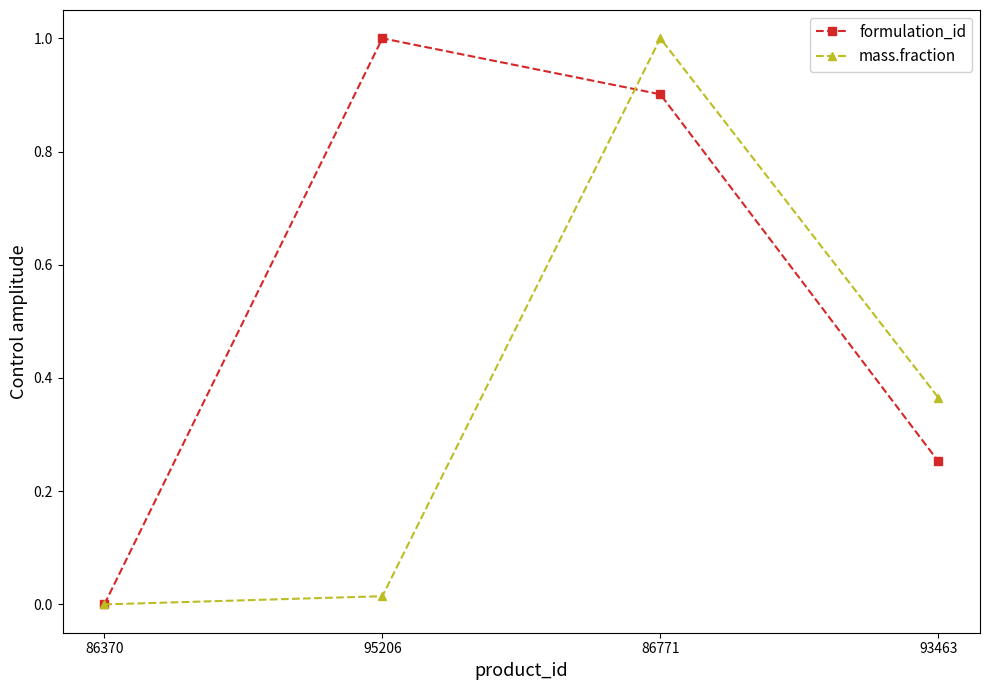

What position from the left is 86370?

1